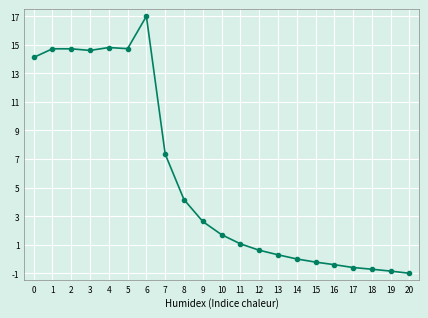

What is the difference between the values at 8 and 0?

10.0